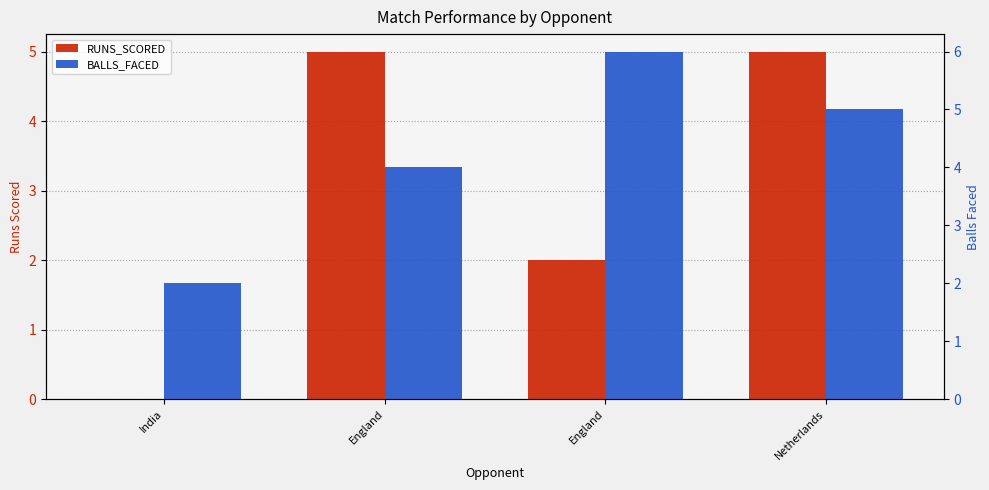

At which label is BALLS_FACED closest to 4?

England